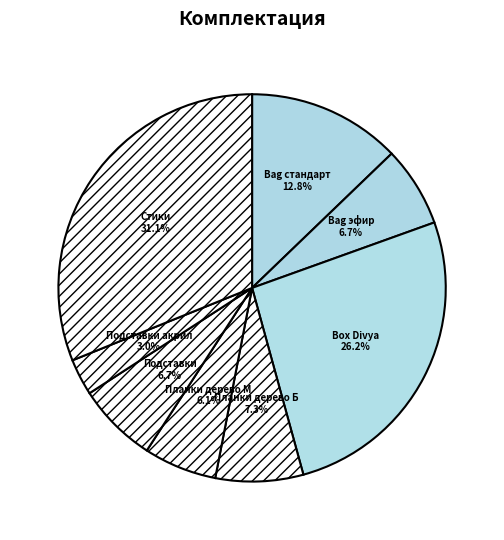

How many segments does this pie chart have?

8